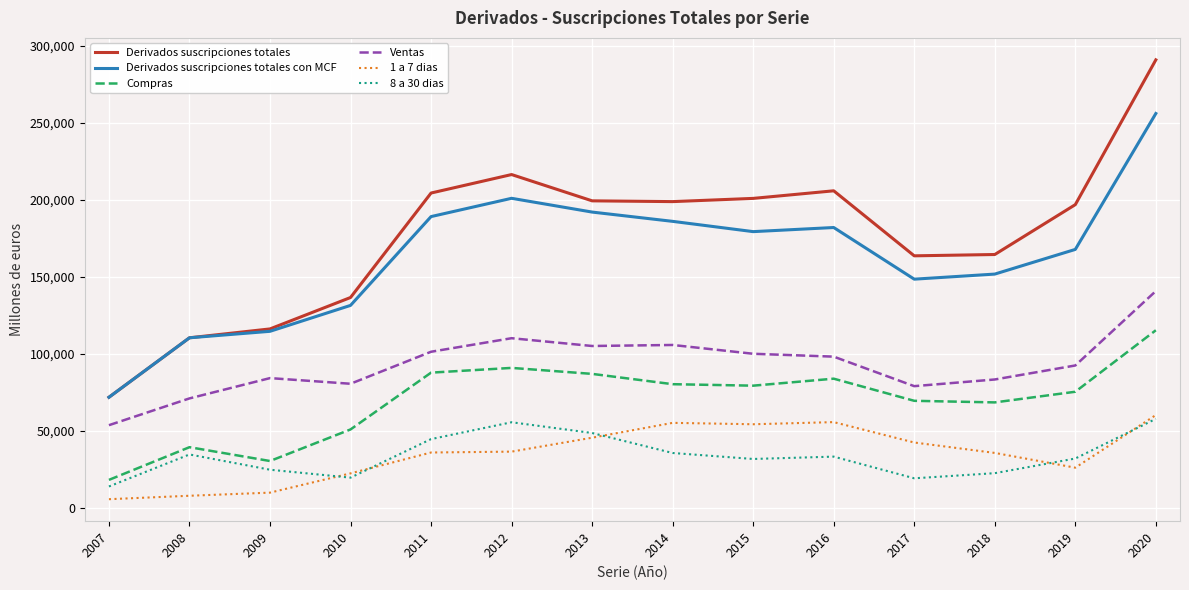

True or false: 1 a 7 dias and Ventas cross at least once.

False